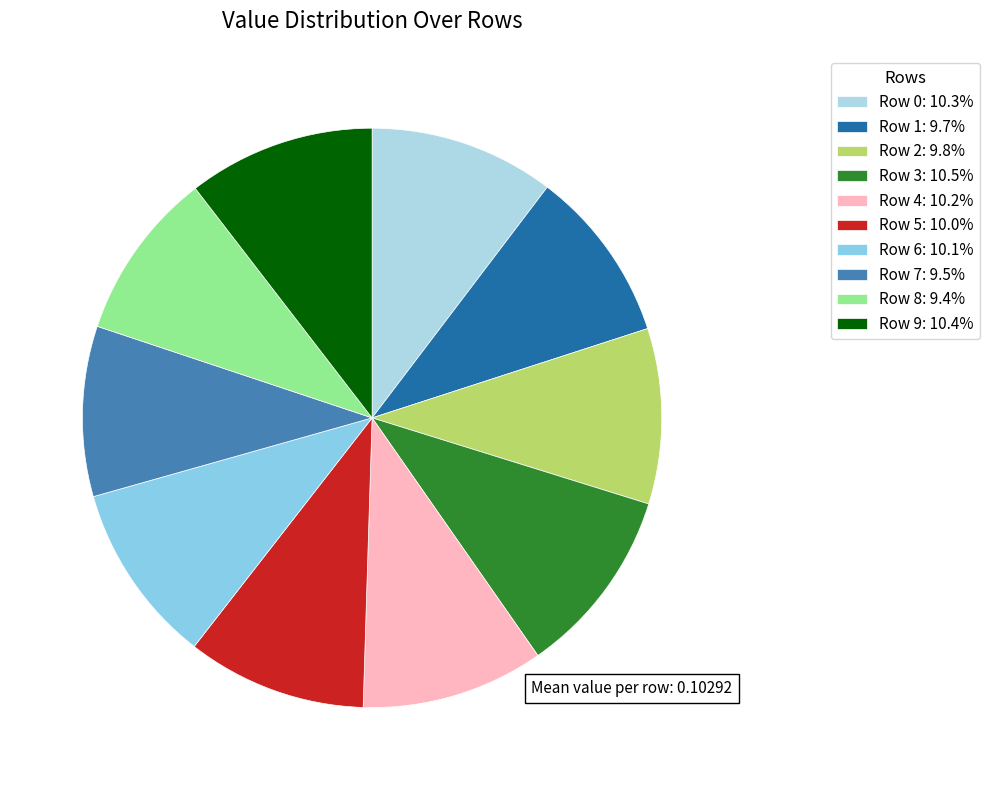

How many segments does this pie chart have?

10